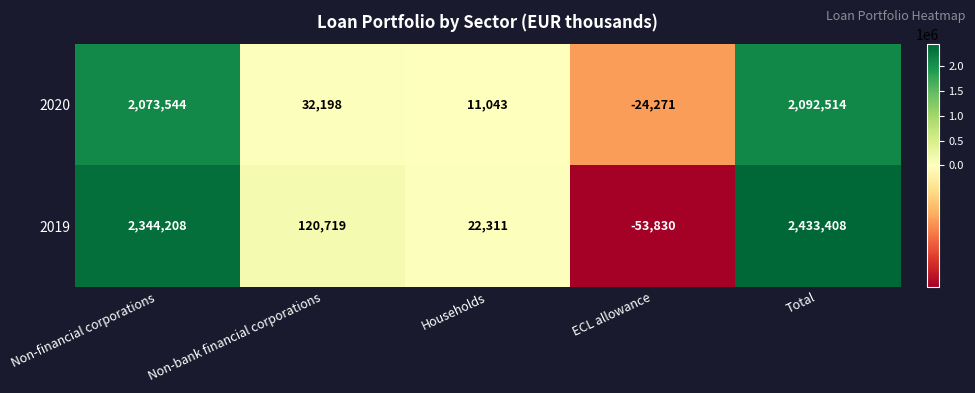

At which label does 2020 first exceed 32198?

Non-financial corporations